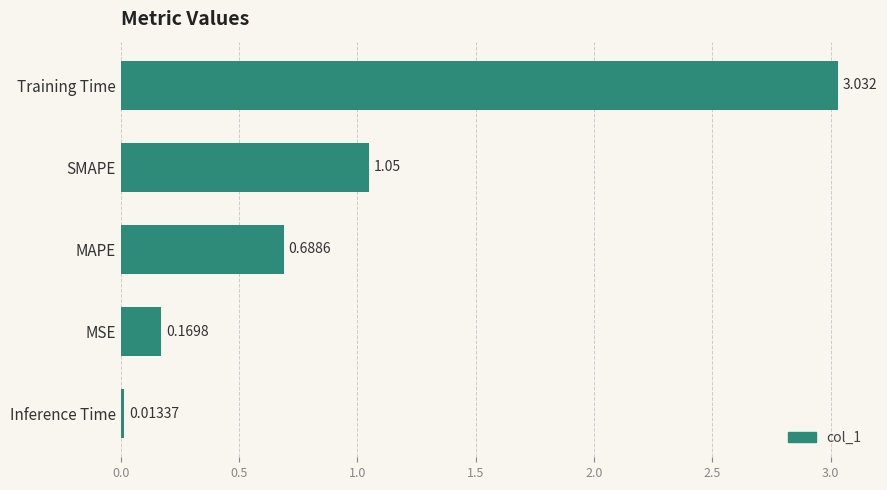

Rank the categories by value from lowest to highest.

Inference Time, MSE, MAPE, SMAPE, Training Time